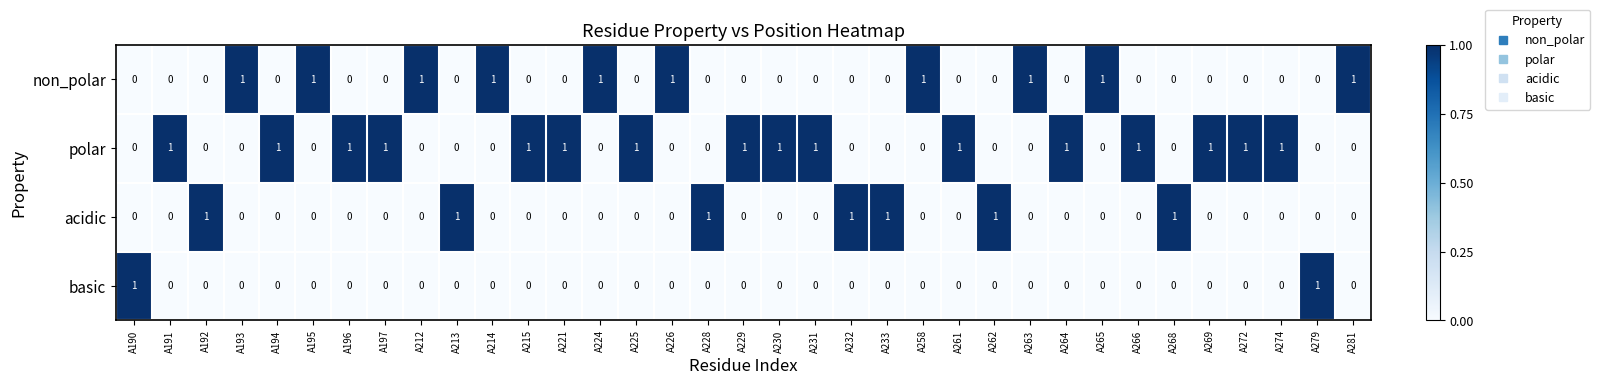

At how many categories does at least one series exceed 0?

35